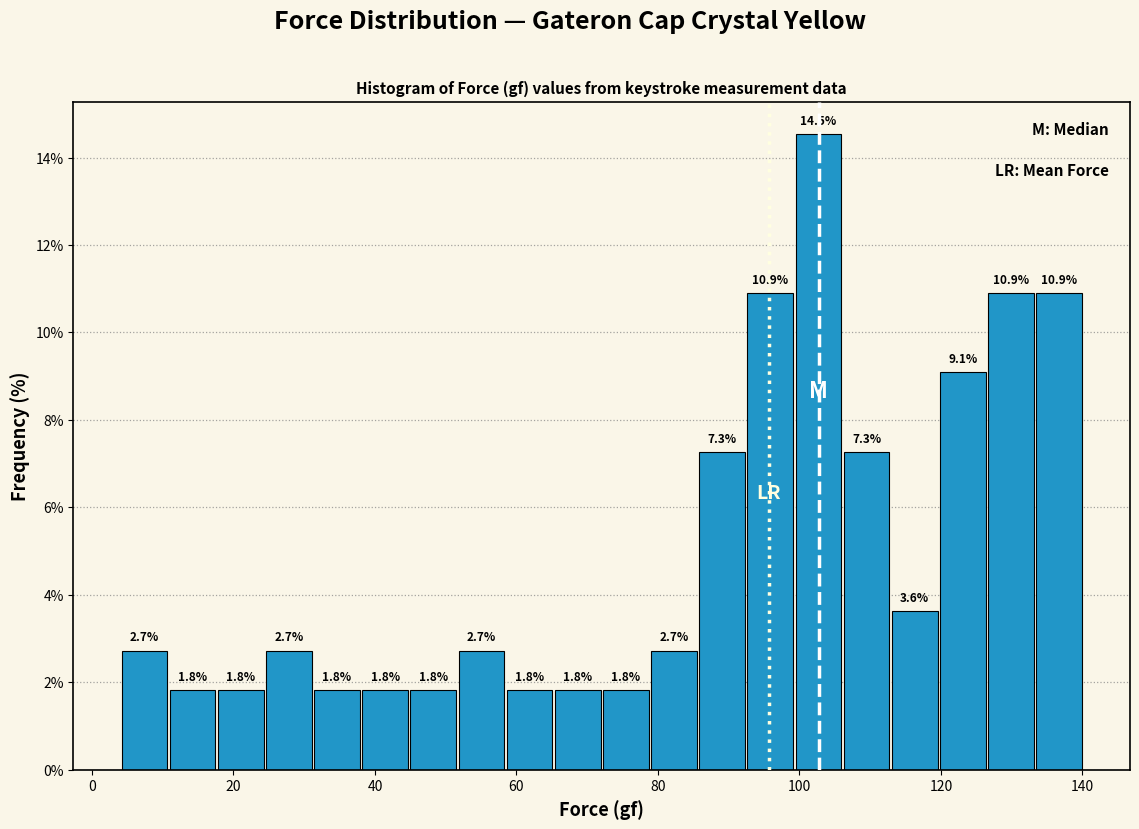

Around what value on the x-axis is the tallest bar? Give the approximate position of its centre, as read against the axis.

102